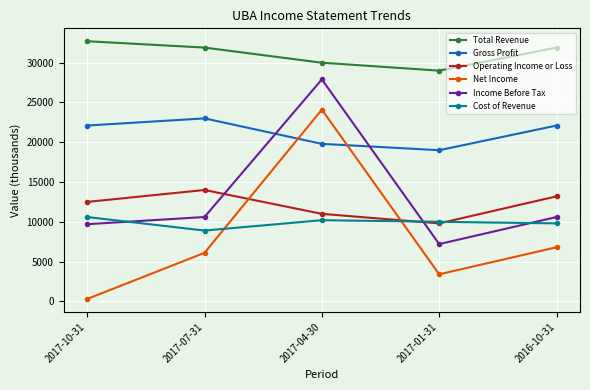

In Cost of Revenue, how many points are higher than both neighbors (excluding endpoints)?

1